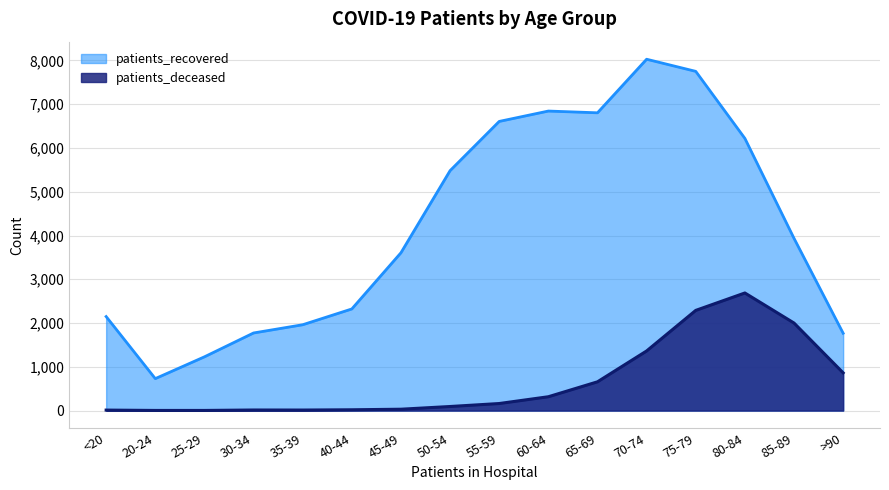

At how many categories does at least one series exceed 3050?

9